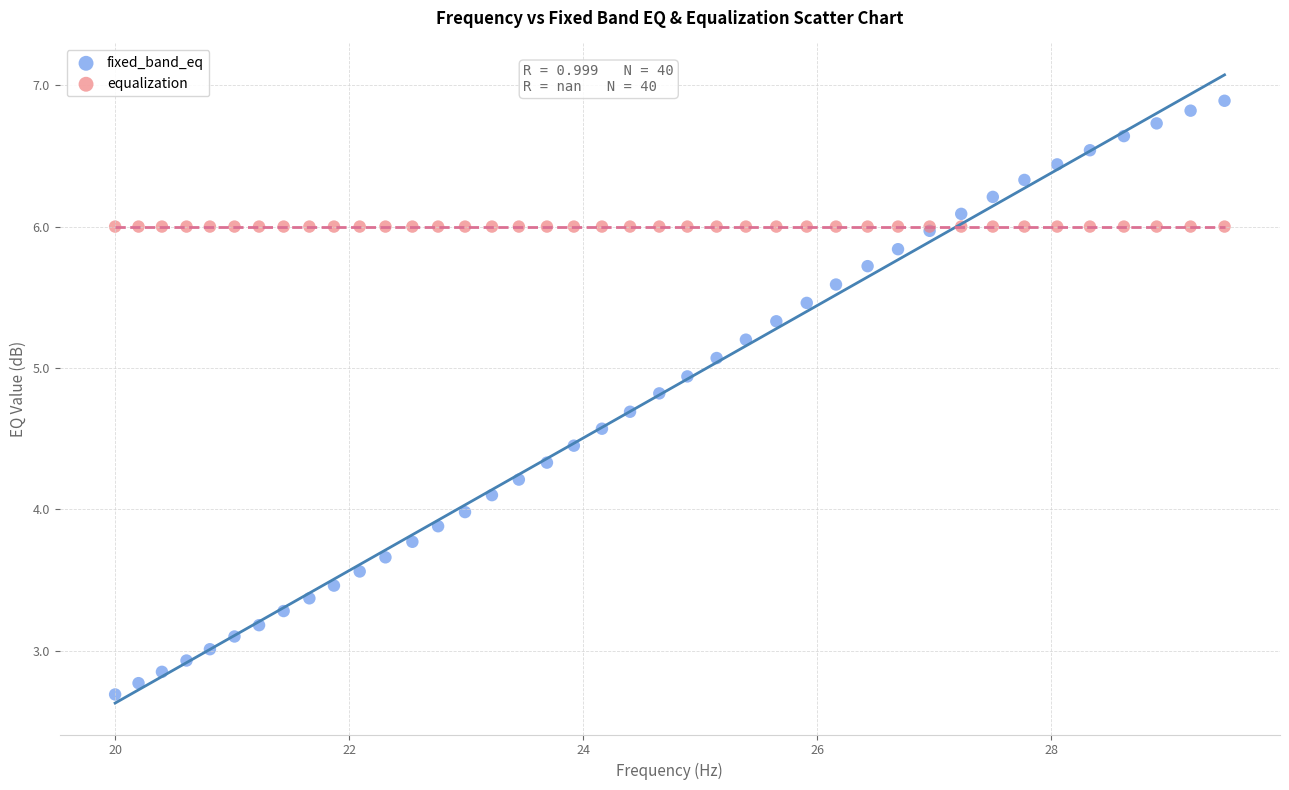

Which series contains the lowest Y value?

fixed_band_eq